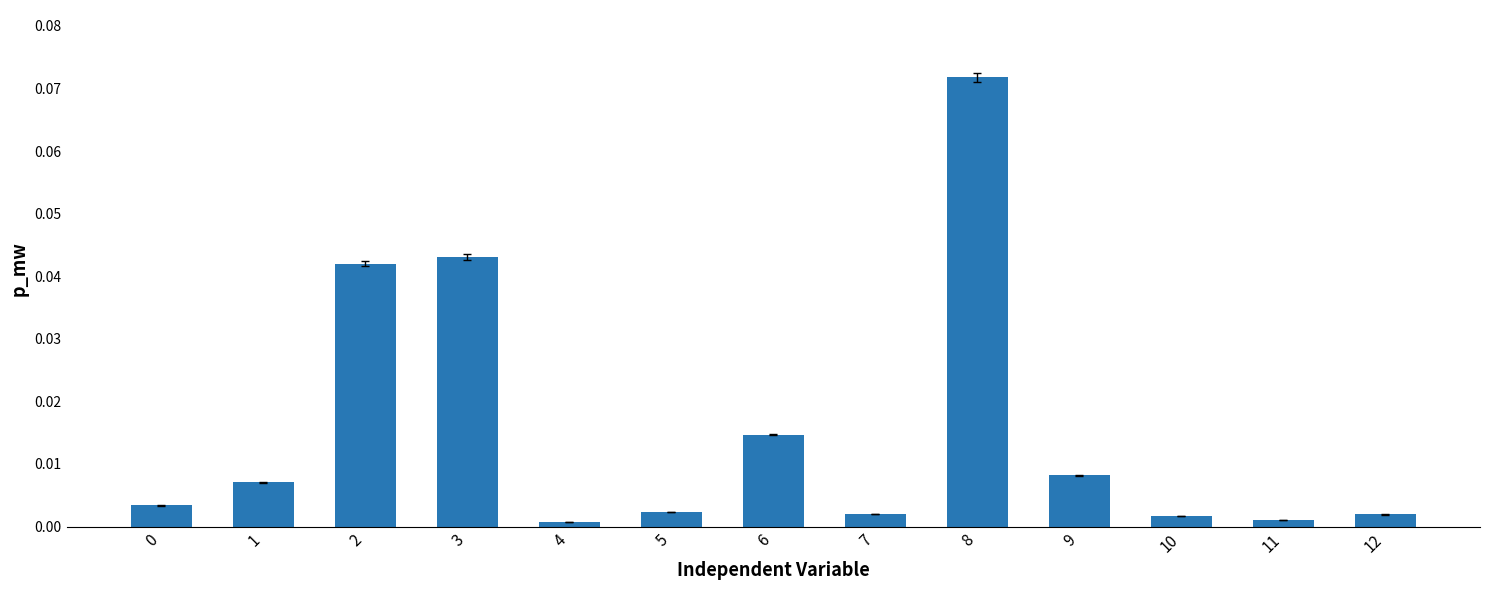

Which label corresponds to the largest value in the chart?

8